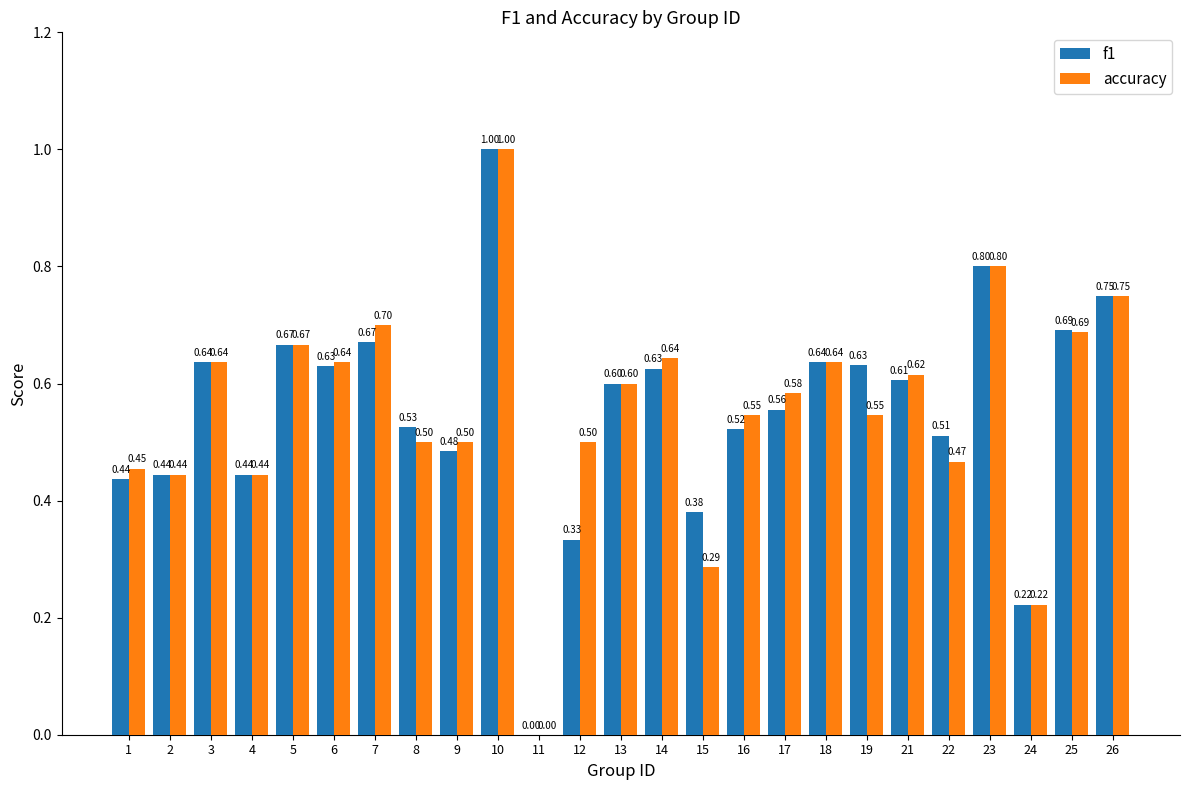

At which category is the sum across all series the highest?

10